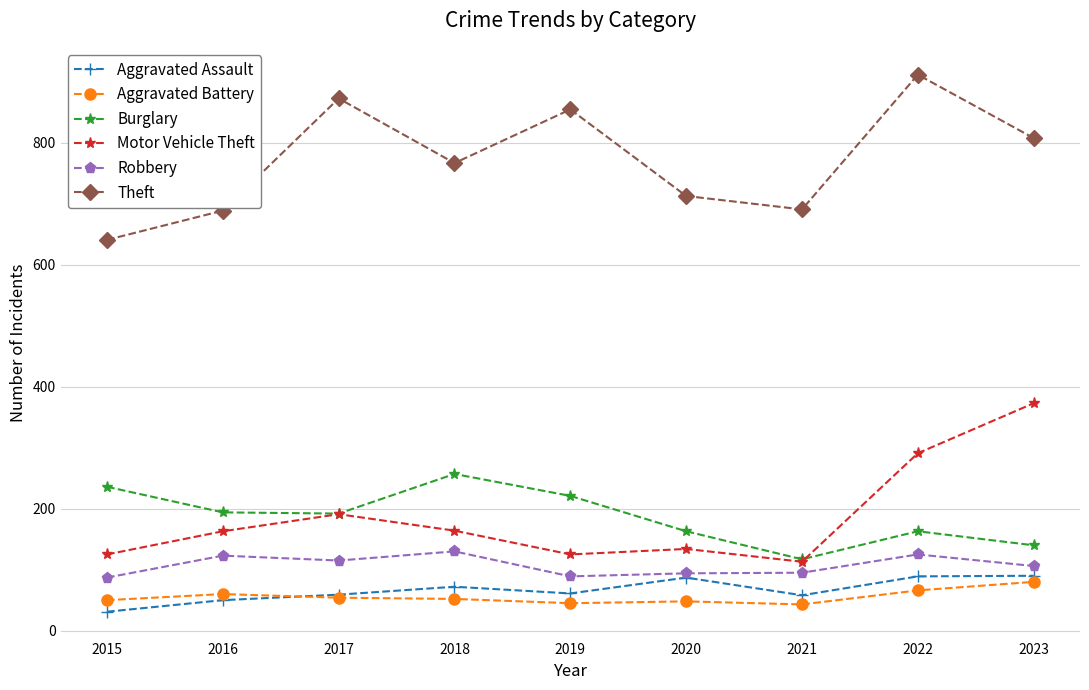

What is the maximum value shown in the chart?

912